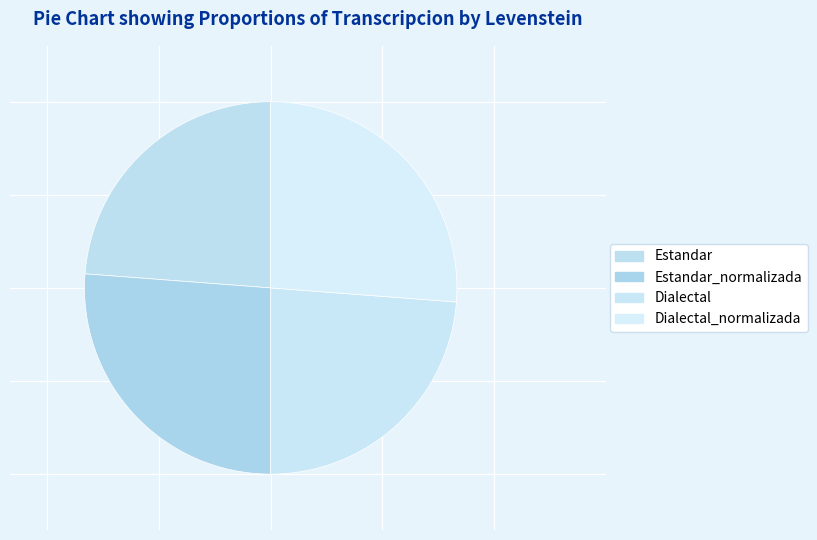

How many segments does this pie chart have?

4